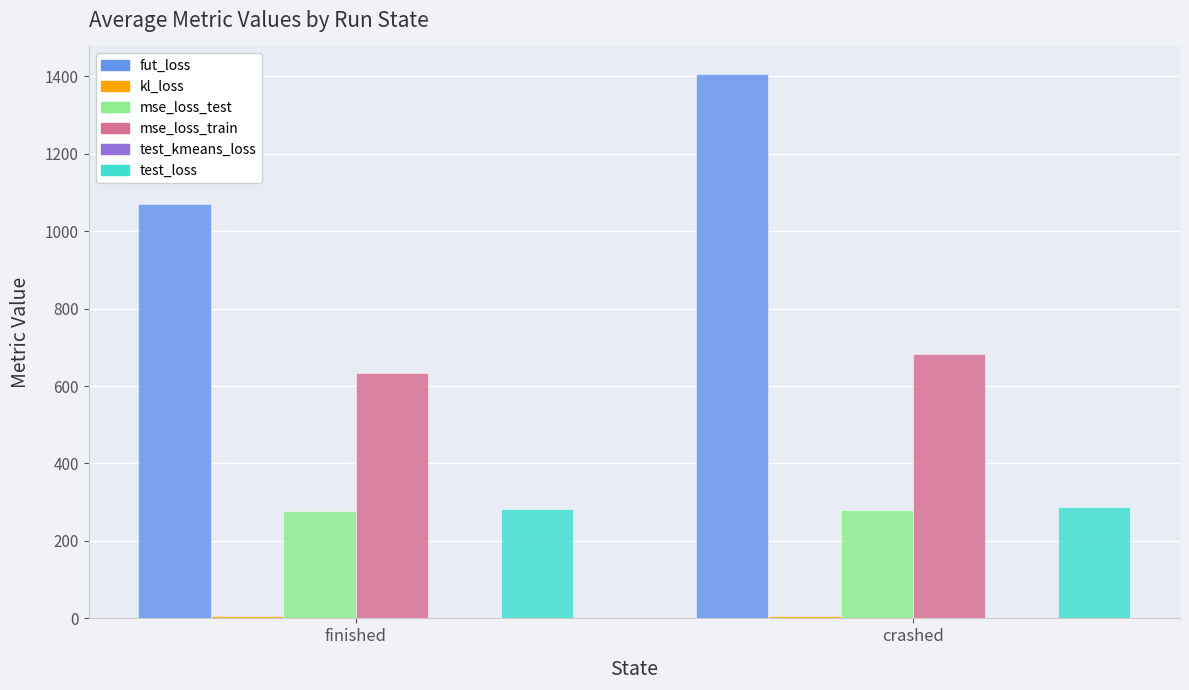

What is the sum of all mse_loss_test values?

555.2